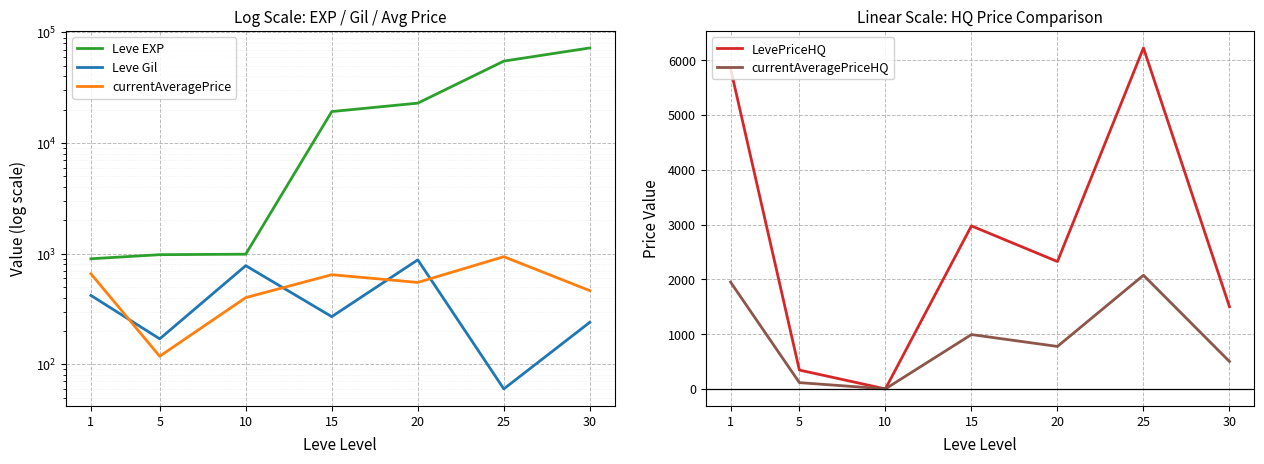

What is the difference between the maximum and minimum values in the currentAveragePrice series?

821.6